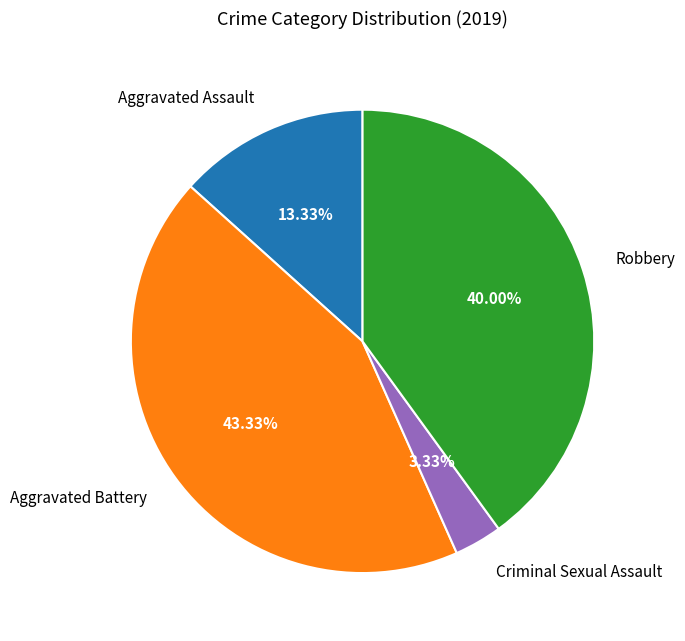

Which slice is the largest?

Aggravated Battery